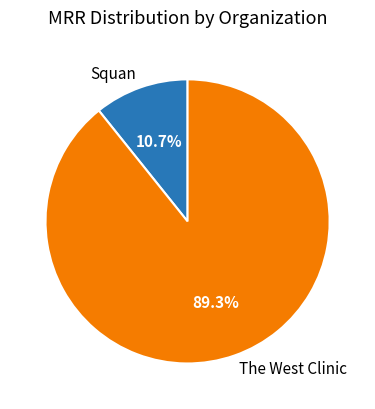

Which slice represents more than half of the pie?

The West Clinic